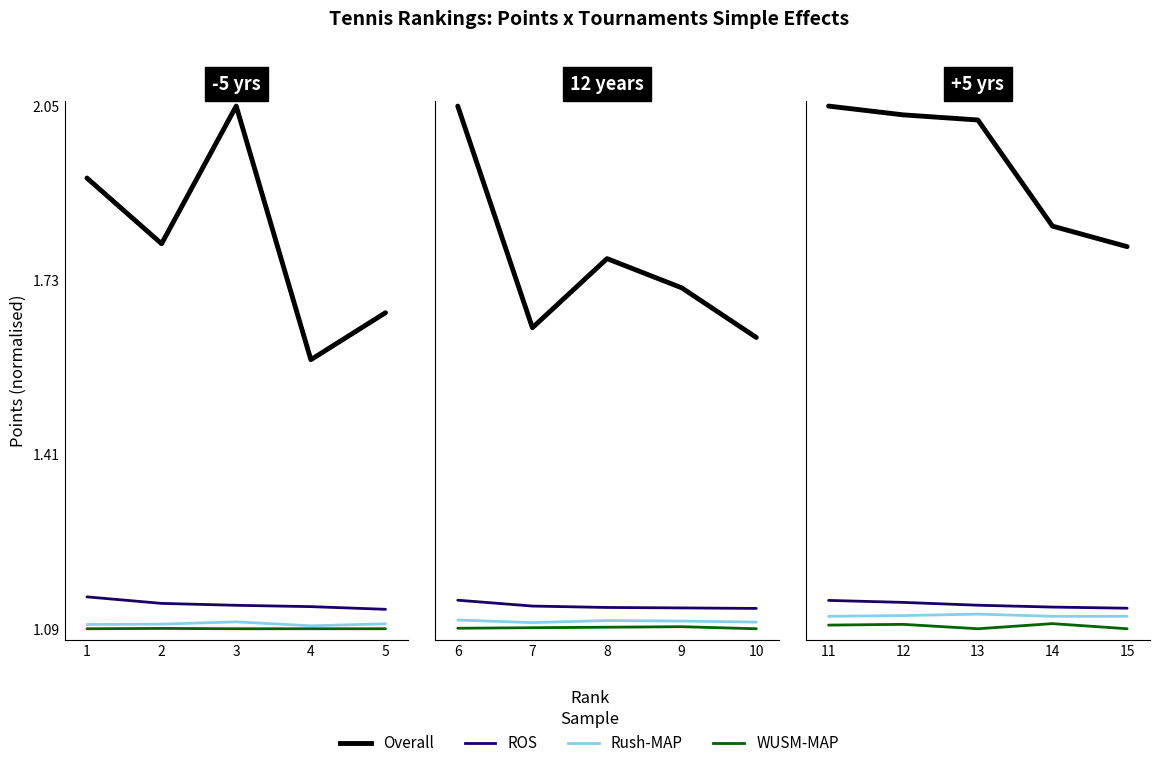

What is the highest value of the ROS series?

1.1